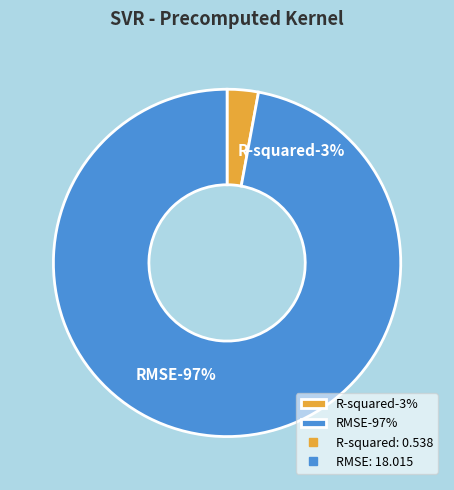

True or false: RMSE accounts for 91% of the total.

False